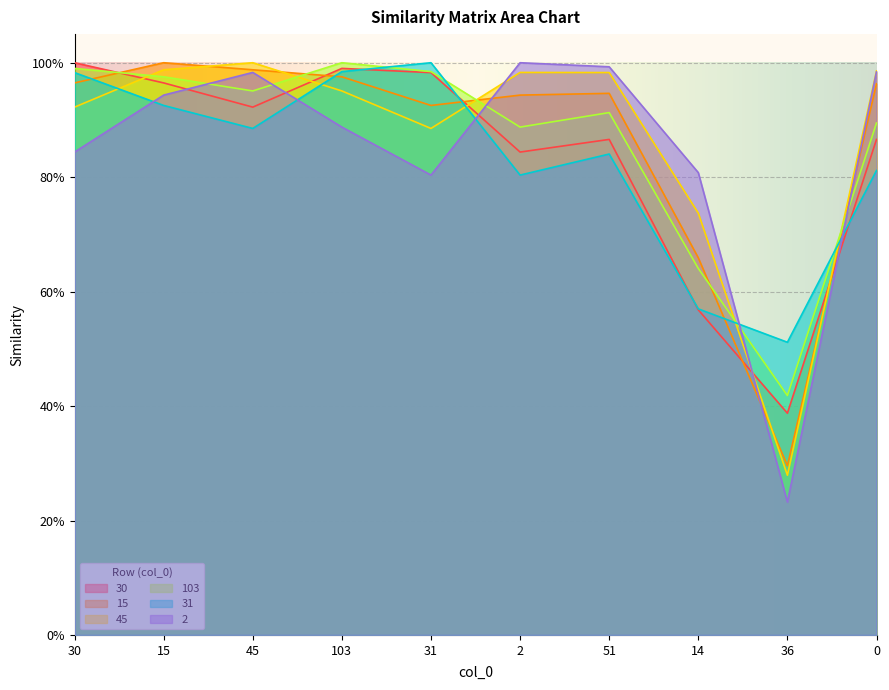

At which category does the chart reach its minimum across all series?

36